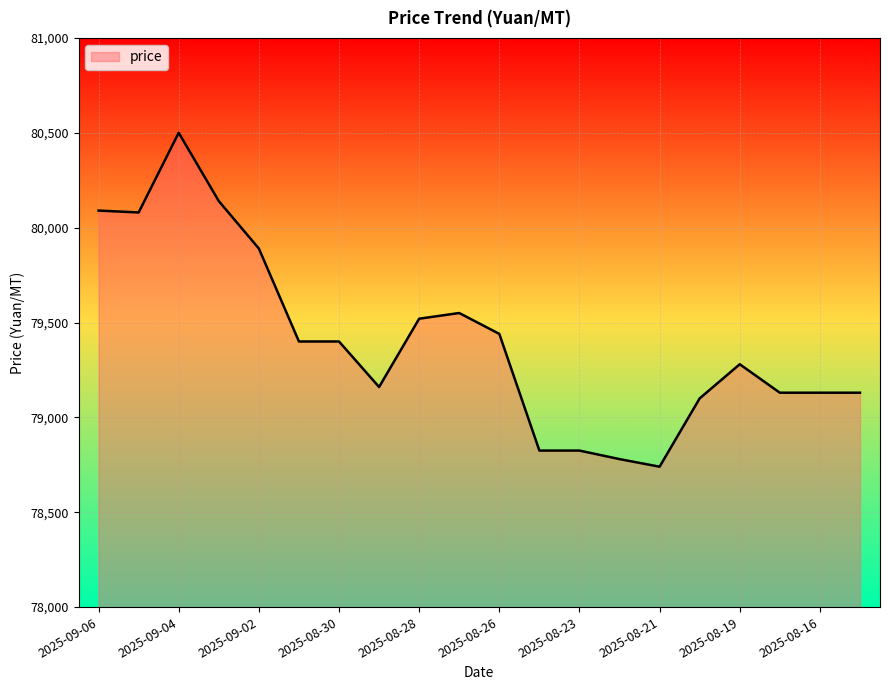

How many lines are shown in the chart?

1